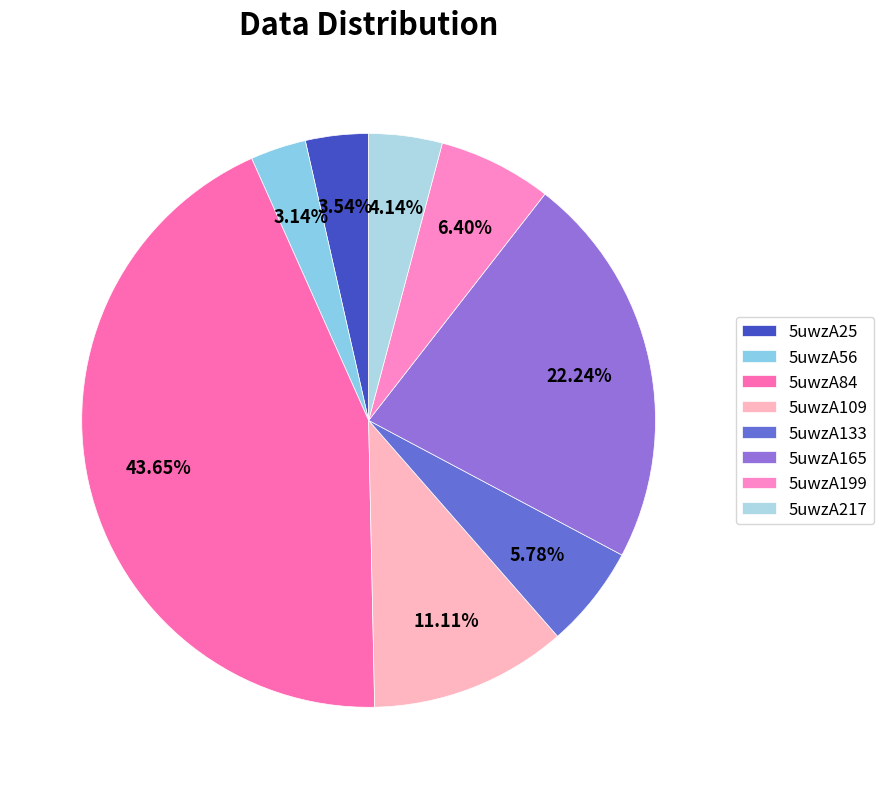

To the nearest percent, what portion does 5uwzA133 represent?

6%